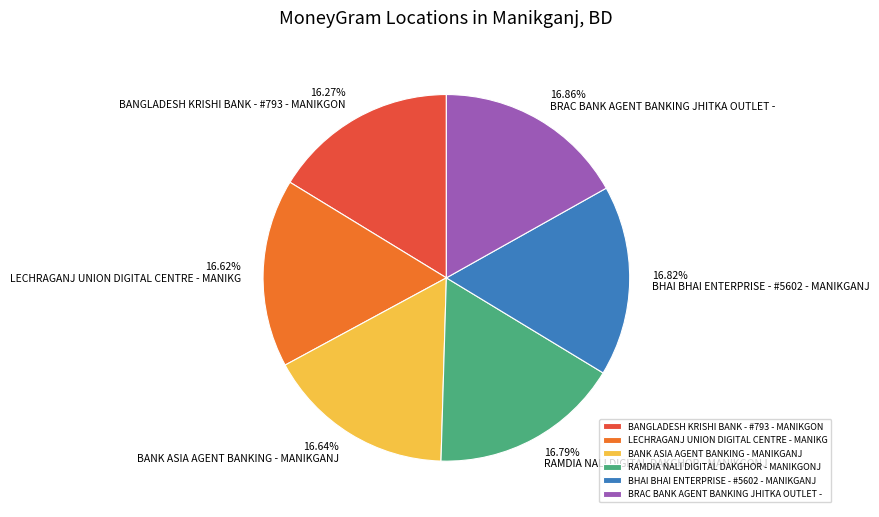

Approximately how many times larger is the value at RAMDIA NALI DIGITAL DAKGHOR - MANIKGONJ compared to BANGLADESH KRISHI BANK - #793 - MANIKGON?

1.0